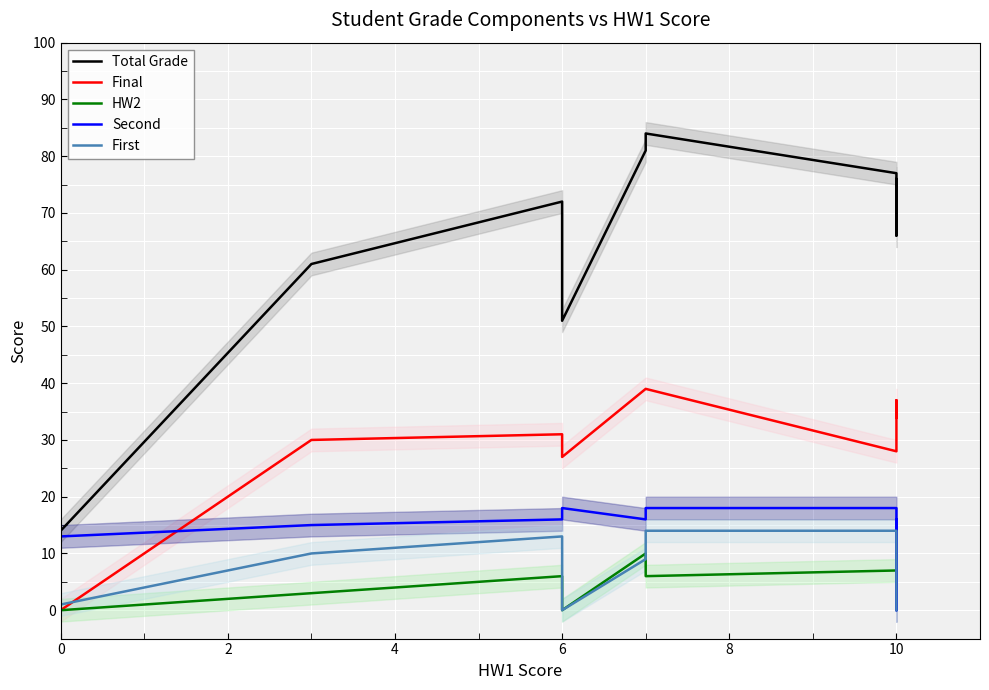

Reading left to right, extract all data points from this chart.

Total Grade: 14	61	72	51	81	84	77	66	76	70
Final: 0	30	31	27	39	39	28	33	37	34
HW2: 0	3	6	0	10	6	7	10	6	10
Second: 13	15	16	18	16	18	18	0	15	16
First: 1	10	13	0	9	14	14	13	8	0